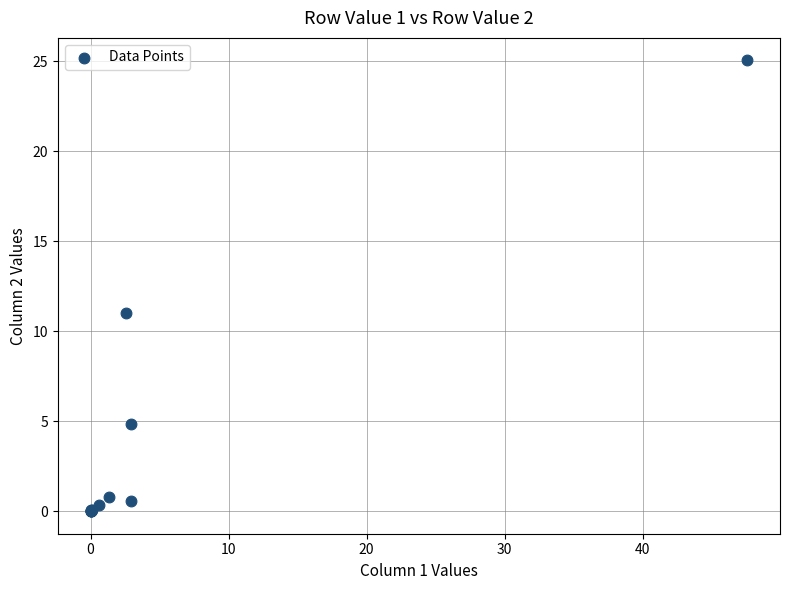

What Y value in the scatter plot is closest to 12?

11.0